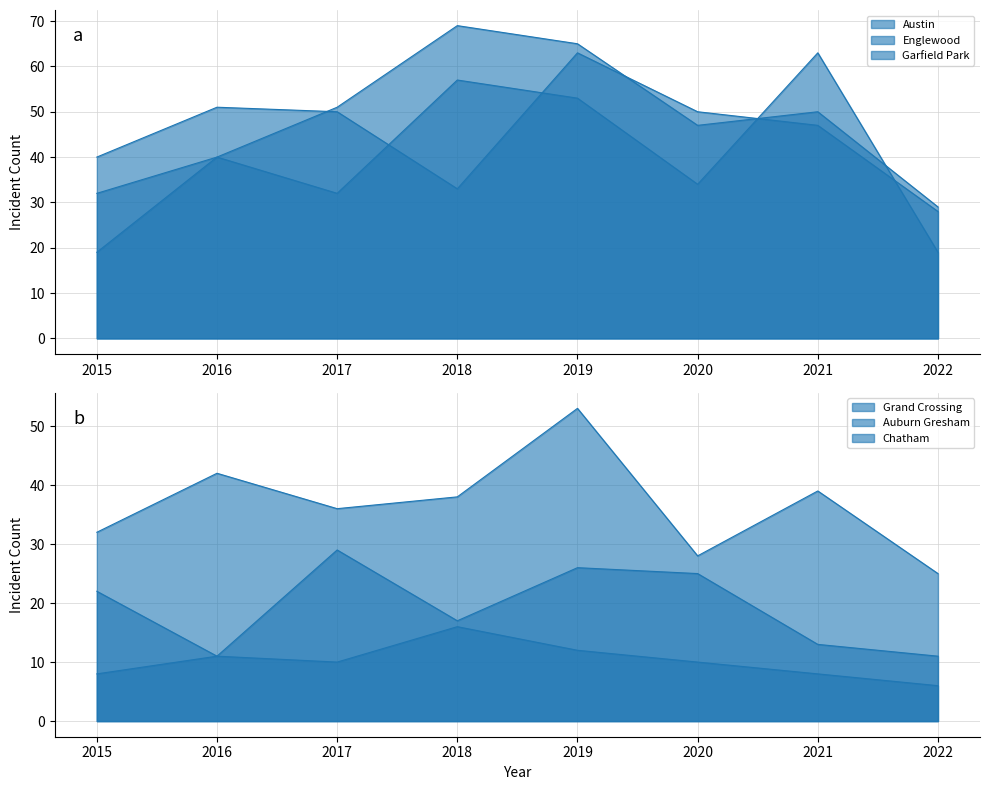

Which series has the widest spread of values?

Garfield Park